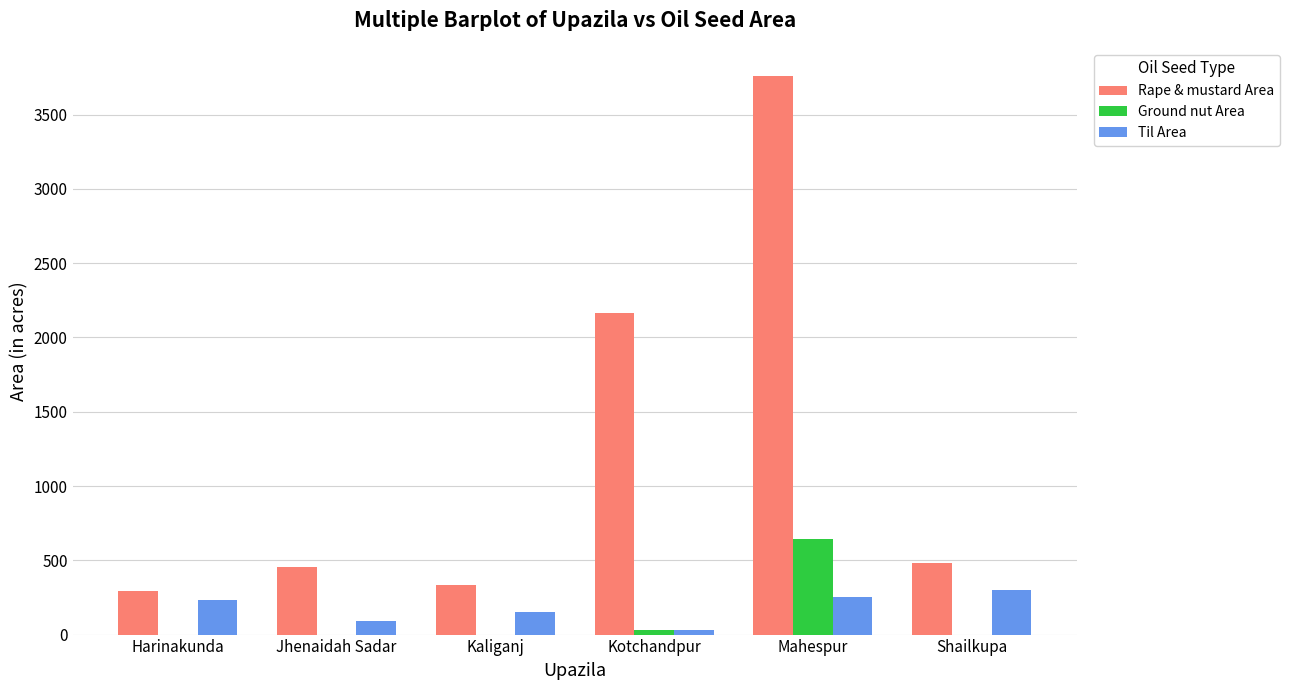

Which series changed the most between Harinakunda and Kotchandpur?

Rape & mustard Area